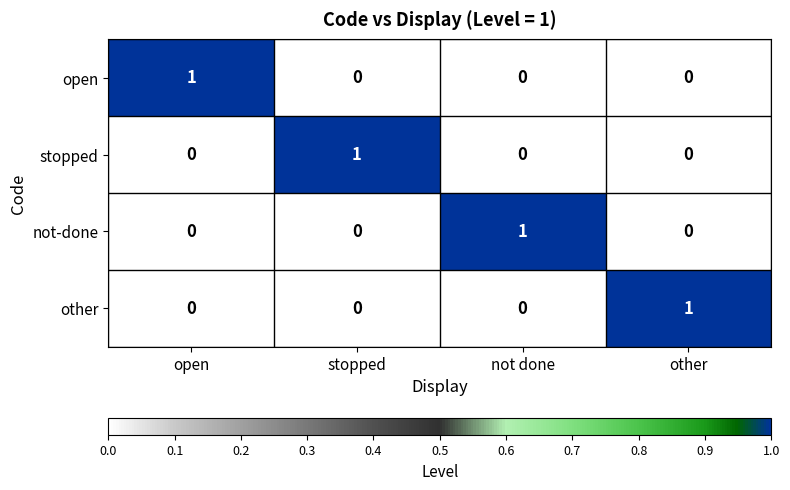

The value of stopped at open is 0. True or false?

True